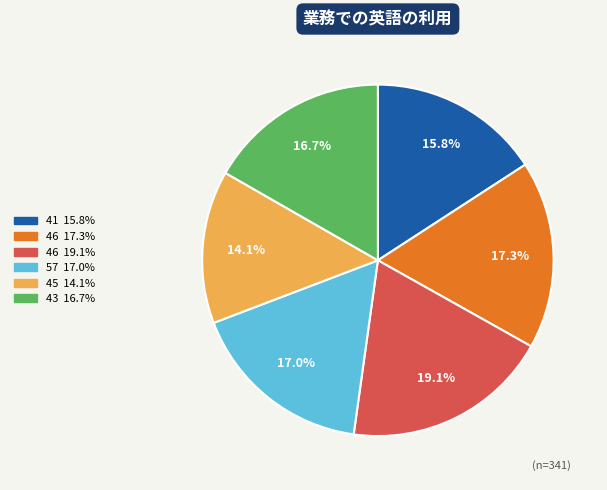

Is there any slice that represents more than half of the pie?

No